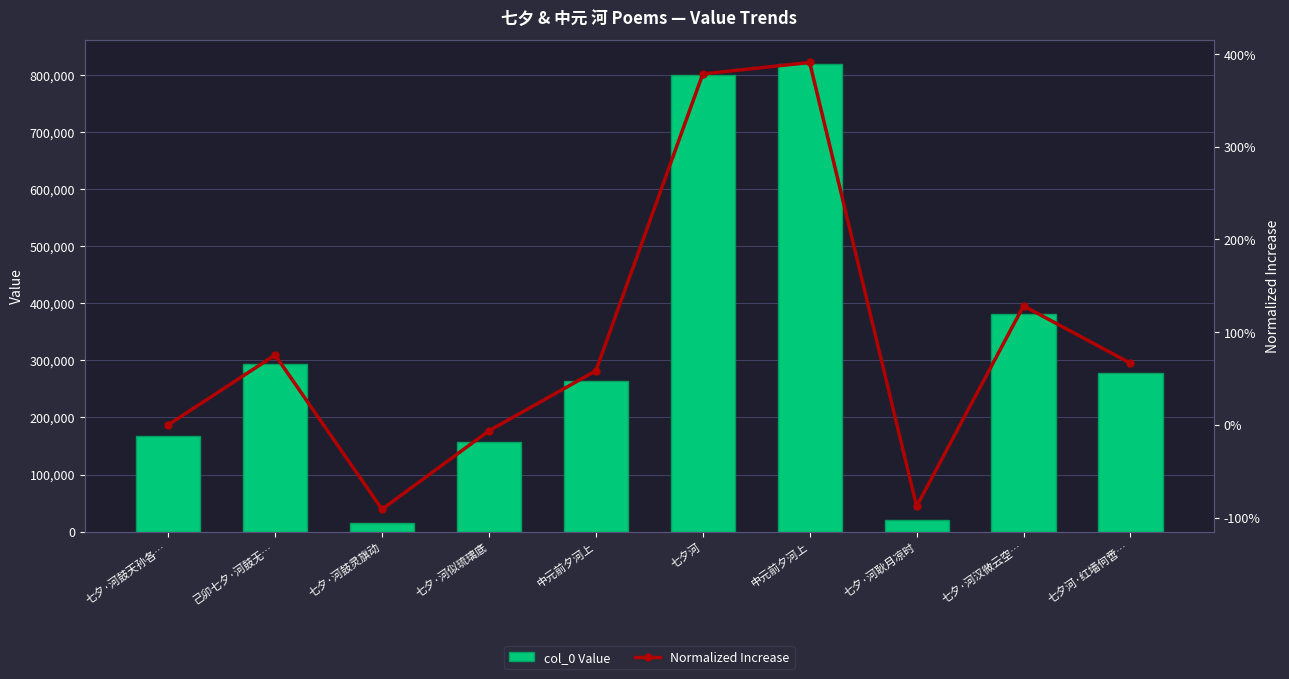

At 七夕河, list the series in order from largest to smallest.

col_0 Value, Normalized Increase